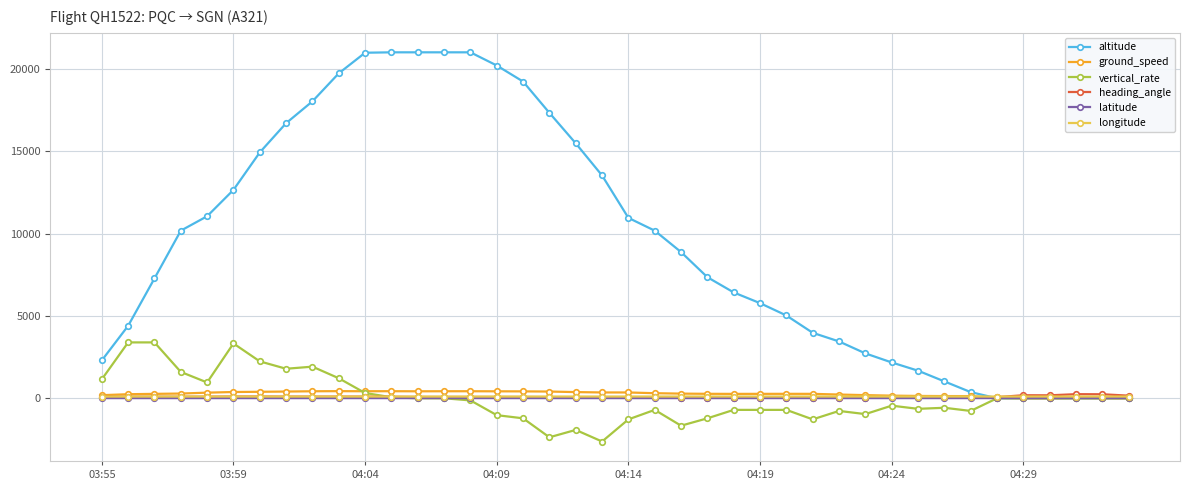

What is the value of the vertical_rate point at the 6th from the left?

3328.0